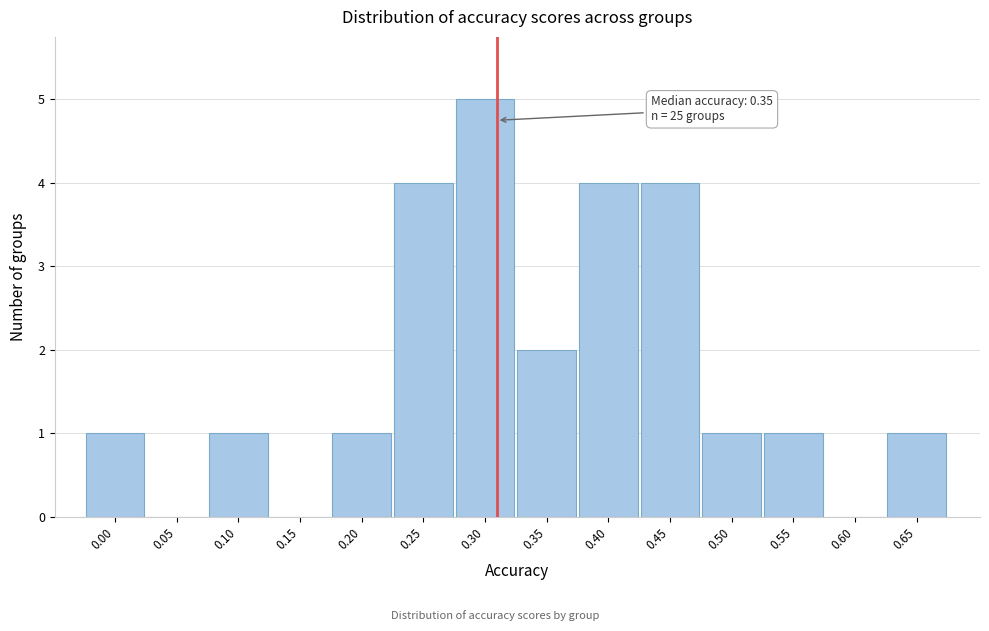

Reading left to right, list all the values displayed in this chart.

0.00=1	0.05=0	0.10=1	0.15=0	0.20=1	0.25=4	0.30=5	0.35=2	0.40=4	0.45=4	0.50=1	0.55=1	0.60=0	0.65=1